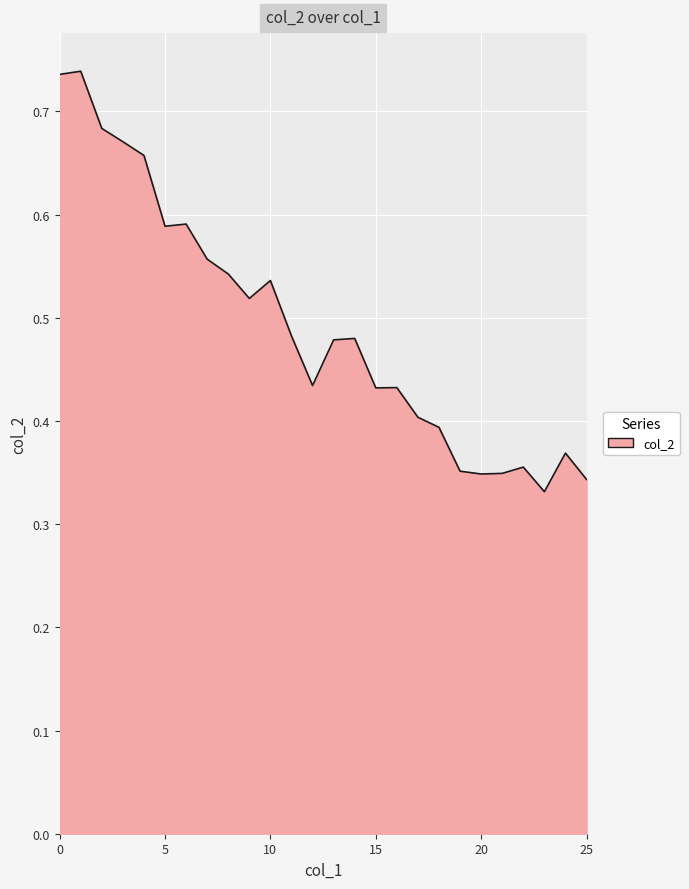

Is this an area chart (filled region under the line)?

Yes